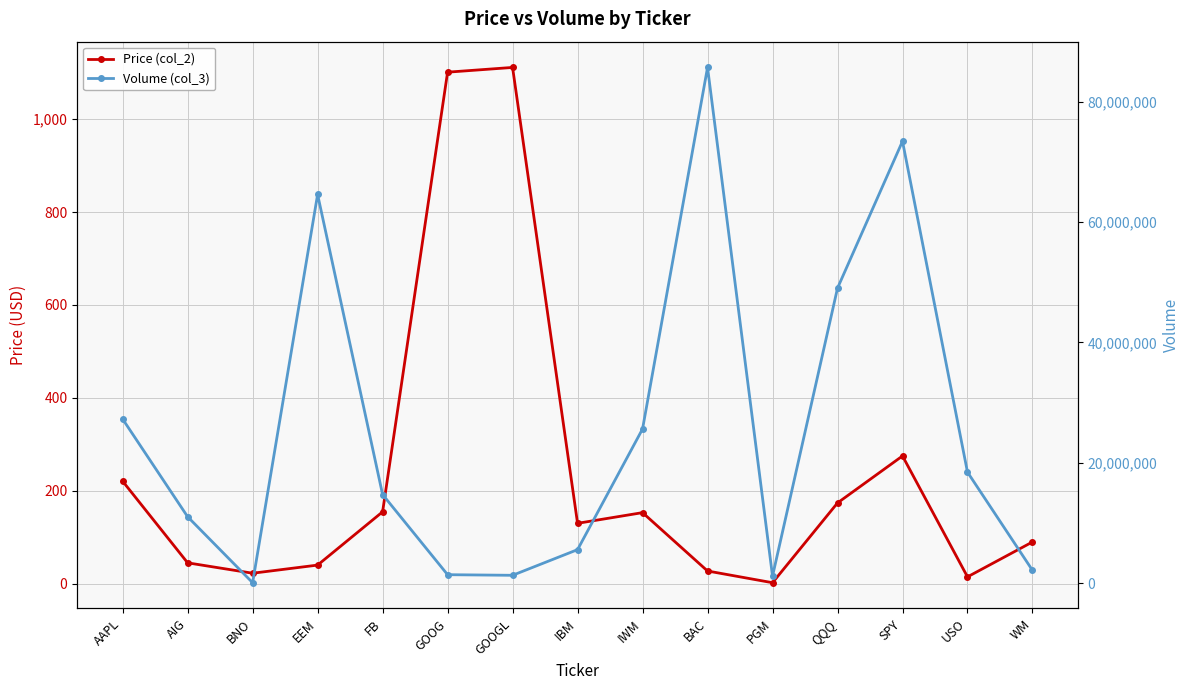

Is the value of Volume (col_3) at BNO greater than the value of Price (col_2) at AIG?

Yes